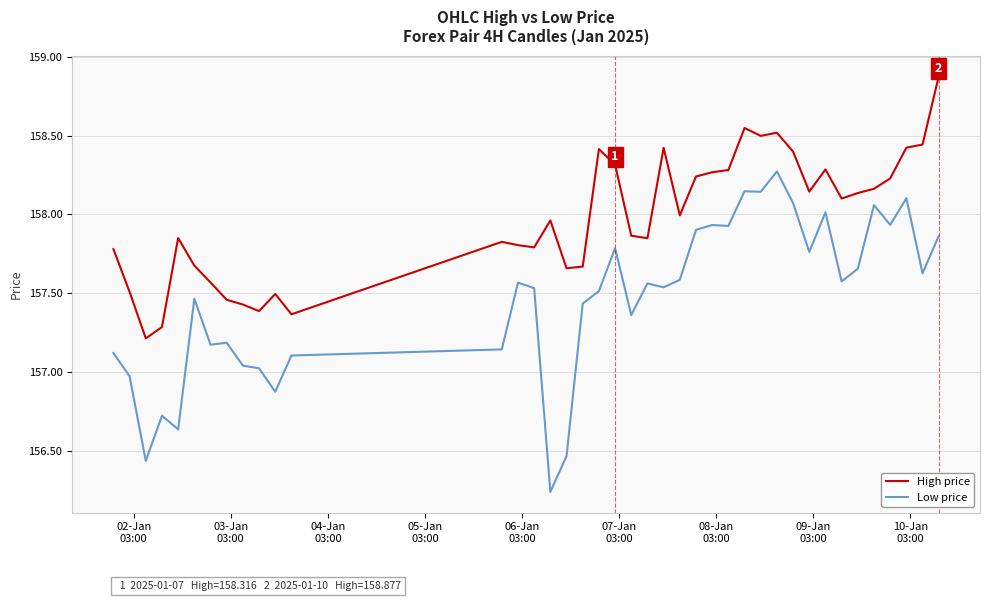

Which series has the largest total across all categories?

High price